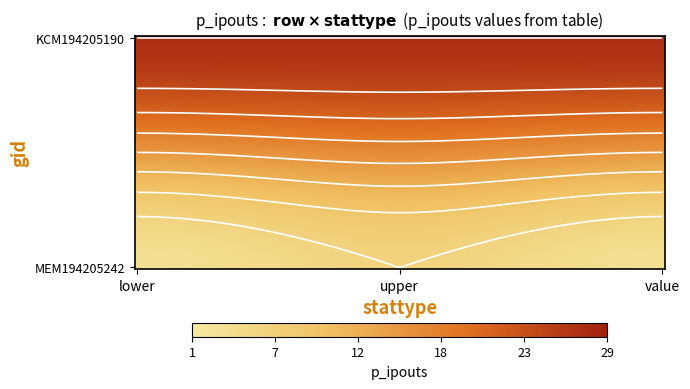

Which series has the widest spread of values?

MEM194205242